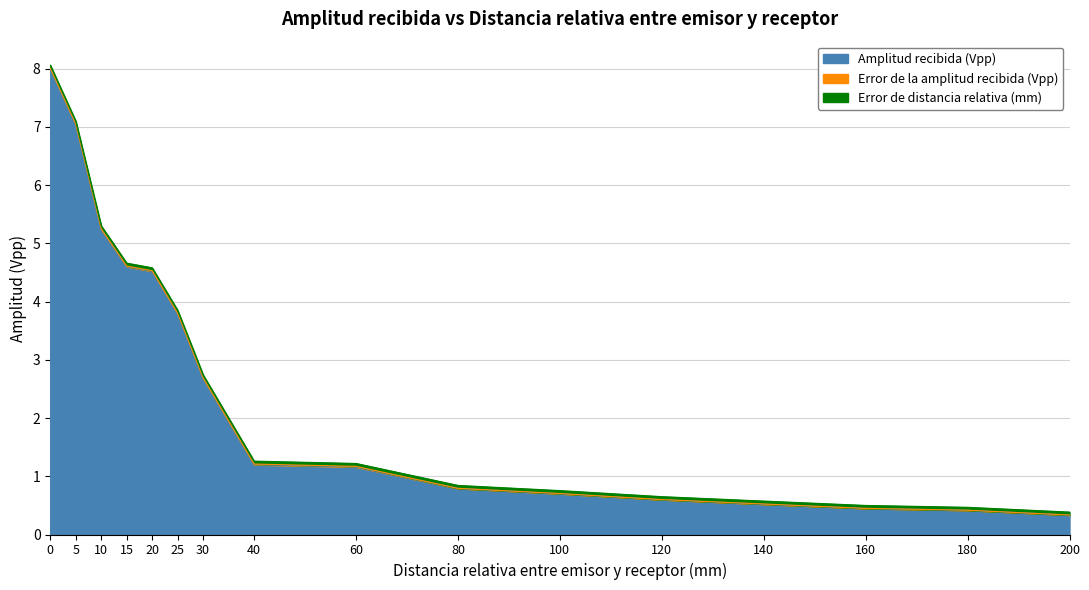

True or false: Amplitud recibida (Vpp) has more than 2 points higher than both neighbors.

False